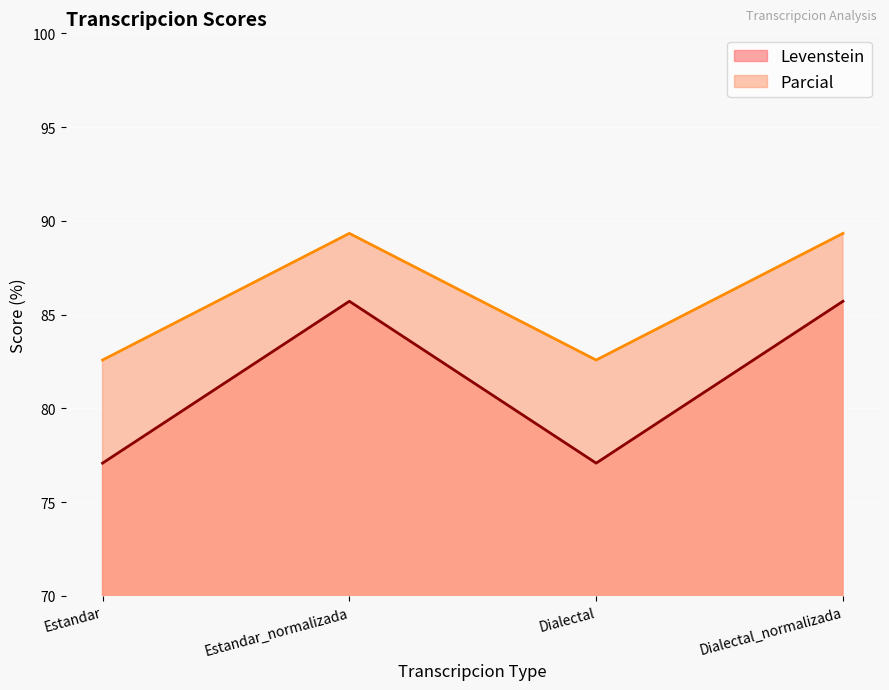

How many data points in Levenstein are less than 85?

2